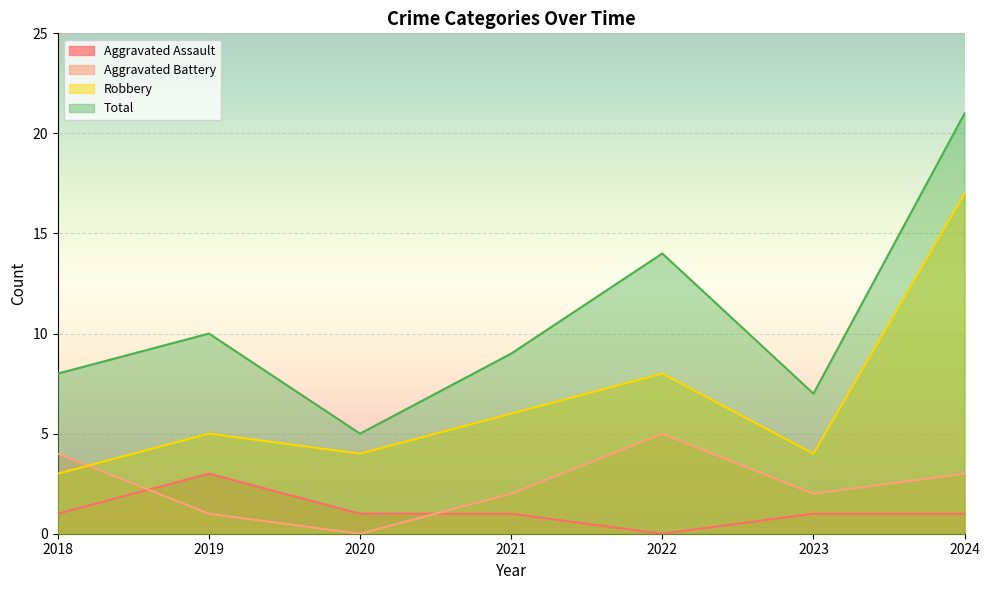

How many distinct data groups are displayed?

4